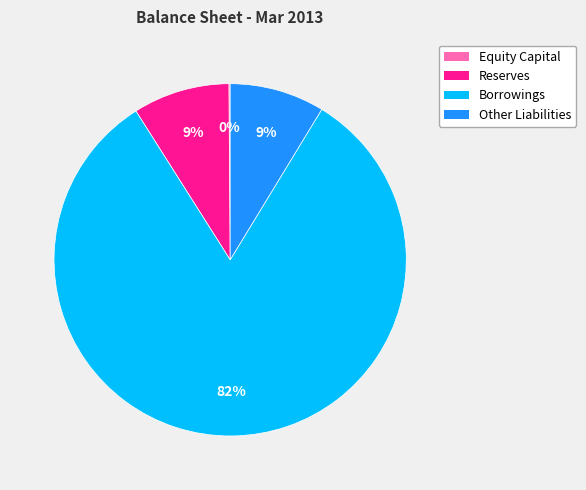

Which has a higher value, Borrowings or Reserves?

Borrowings